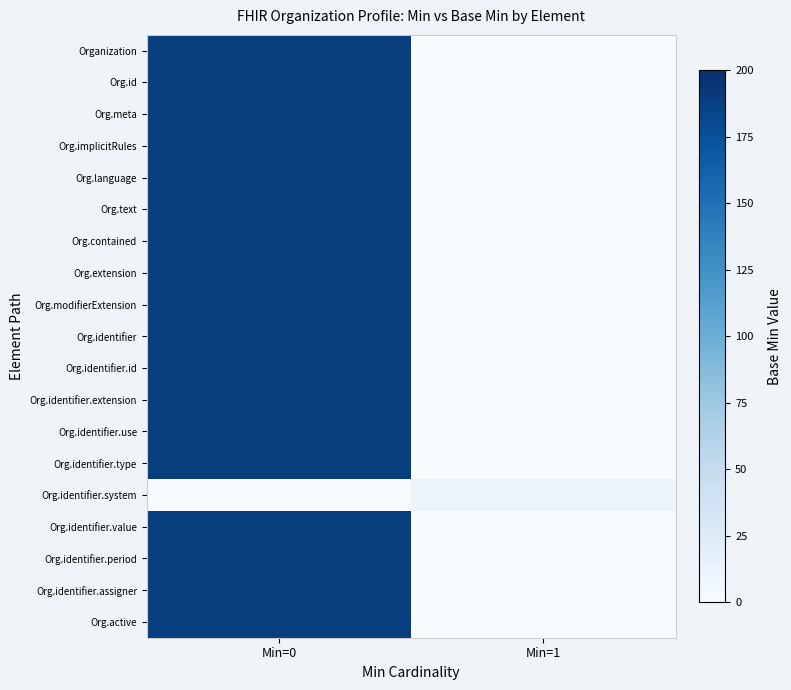

Reading left to right, extract all data points from this chart.

Organization: Min=0=189.5	Min=1=0.0
Org.id: Min=0=189.5	Min=1=0.0
Org.meta: Min=0=189.5	Min=1=0.0
Org.implicitRules: Min=0=189.5	Min=1=0.0
Org.language: Min=0=189.5	Min=1=0.0
Org.text: Min=0=189.5	Min=1=0.0
Org.contained: Min=0=189.5	Min=1=0.0
Org.extension: Min=0=189.5	Min=1=0.0
Org.modifierExtension: Min=0=189.5	Min=1=0.0
Org.identifier: Min=0=189.5	Min=1=0.0
Org.identifier.id: Min=0=189.5	Min=1=0.0
Org.identifier.extension: Min=0=189.5	Min=1=0.0
Org.identifier.use: Min=0=189.5	Min=1=0.0
Org.identifier.type: Min=0=189.5	Min=1=0.0
Org.identifier.system: Min=0=0.0	Min=1=10.5
Org.identifier.value: Min=0=189.5	Min=1=0.0
Org.identifier.period: Min=0=189.5	Min=1=0.0
Org.identifier.assigner: Min=0=189.5	Min=1=0.0
Org.active: Min=0=189.5	Min=1=0.0